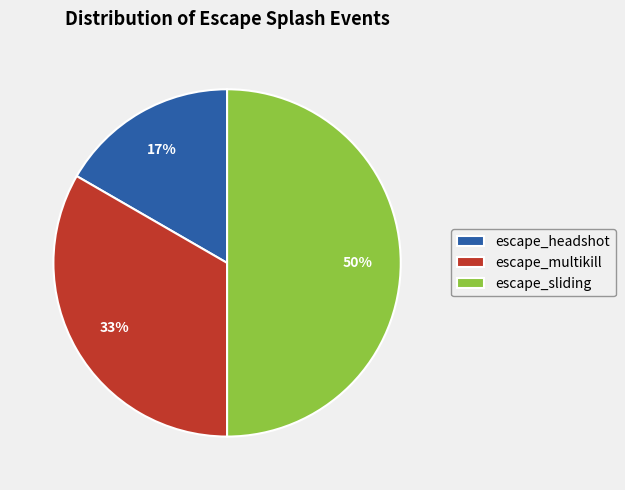

Is it true that escape_multikill is 25% of the pie?

False